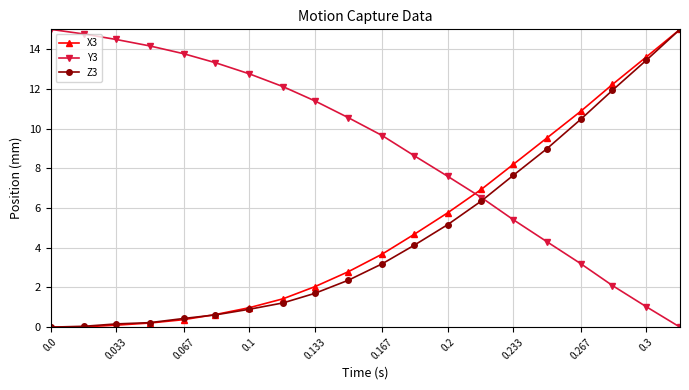

What is the maximum value shown in the chart?

15.0